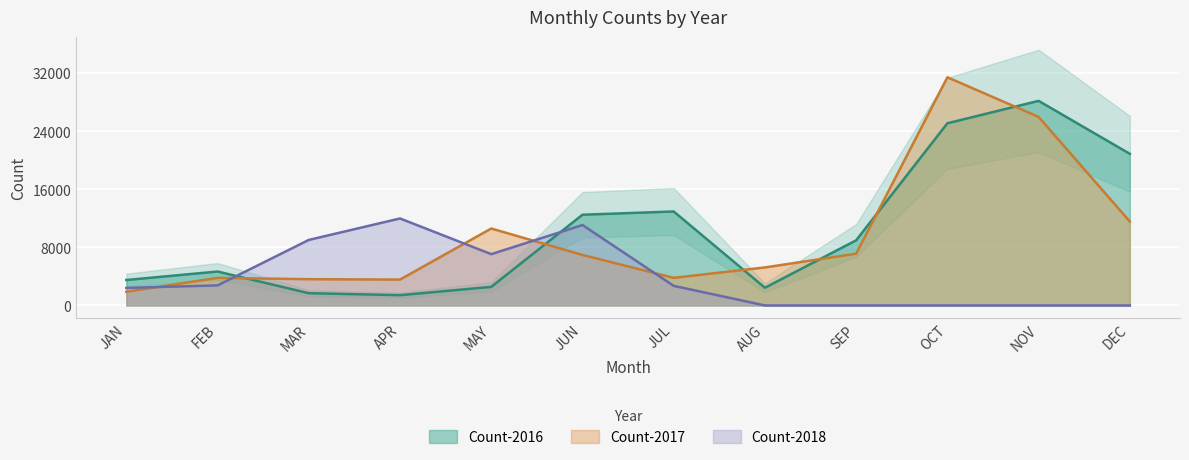

What is the approximate value of Count-2016 at AUG, to the nearest 100?

2400